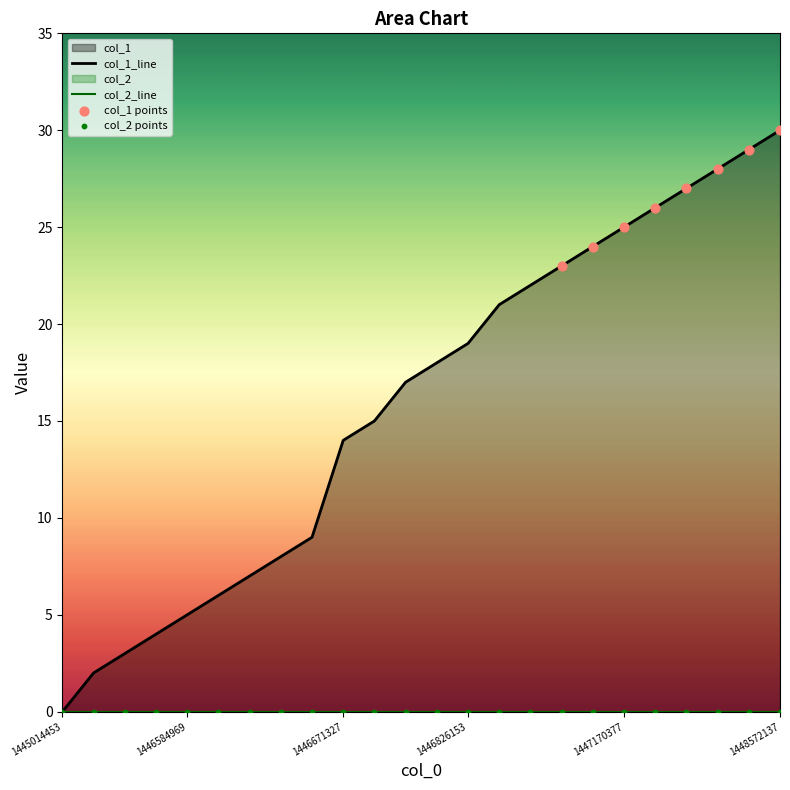

Between 1445014453 and 1446685729, which is larger?

1446685729